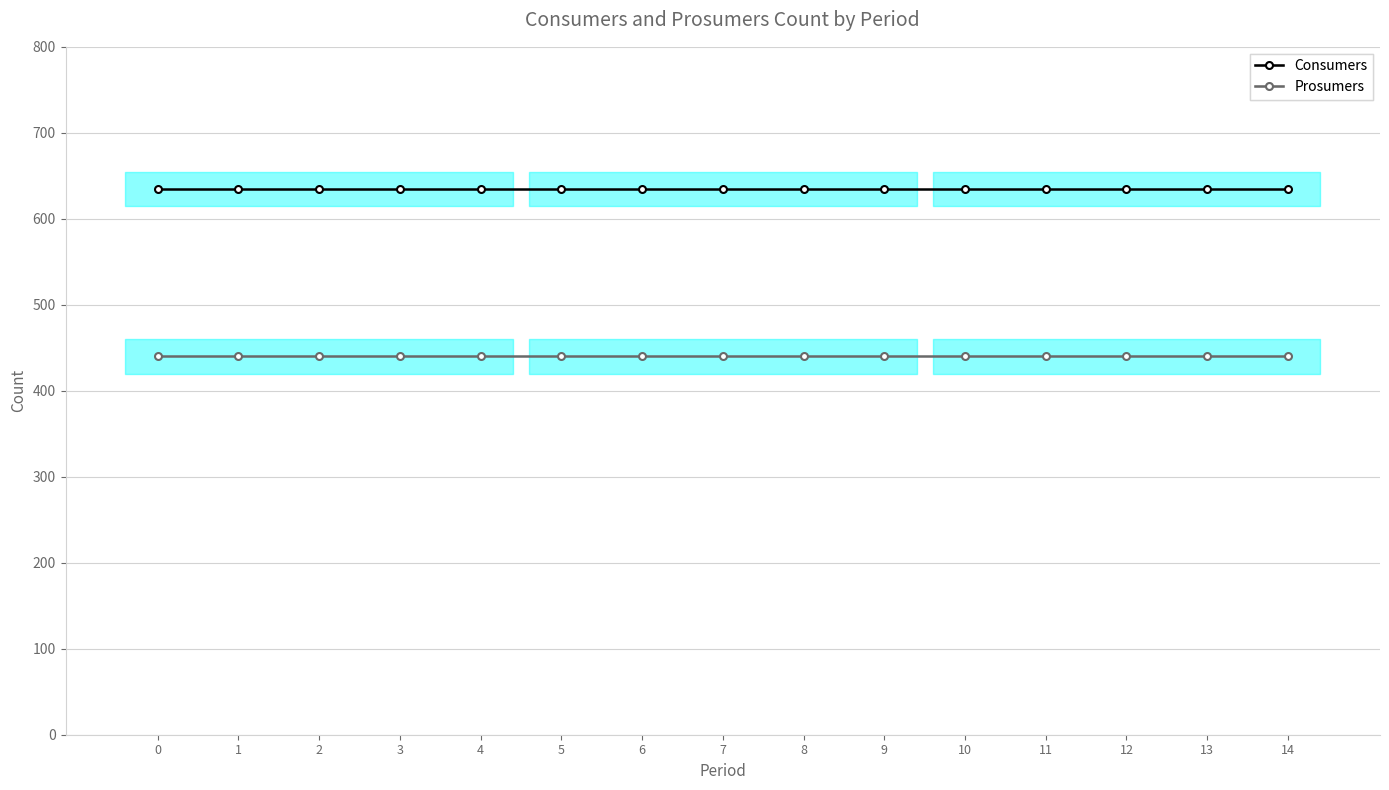

True or false: Consumers has more than 2 interior local peaks.

False